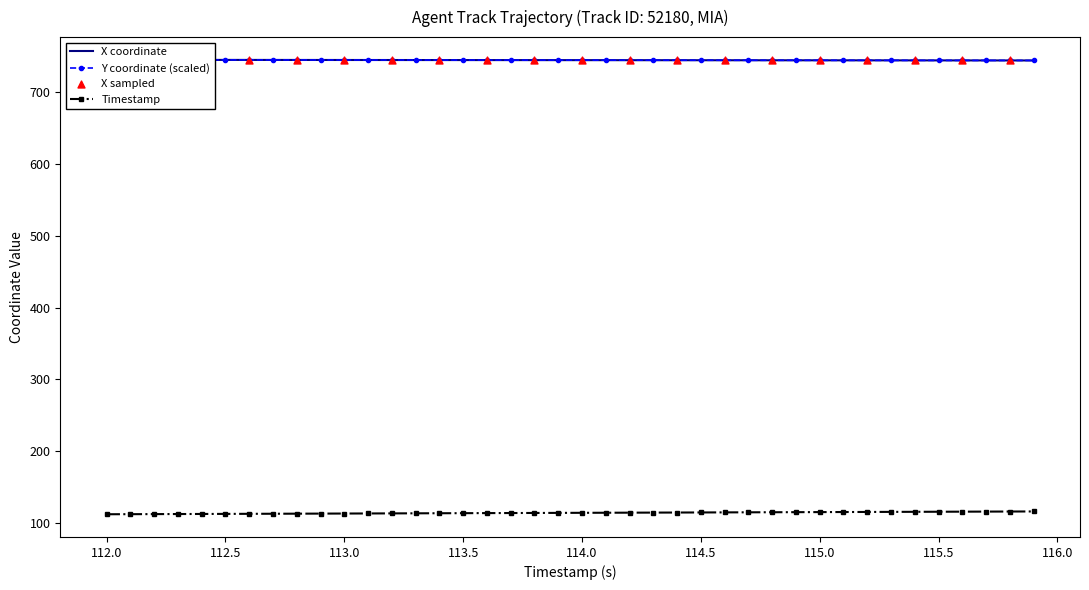

Is the value of Y at 113.5 greater than the value of TIMESTAMP at 23?

Yes